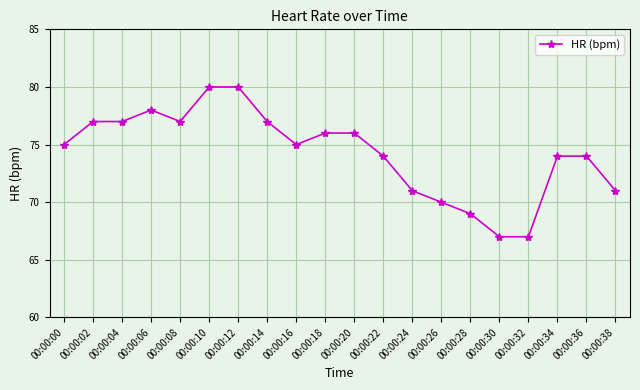

The chart shows a value of 76 at 00:00:18. True or false?

True